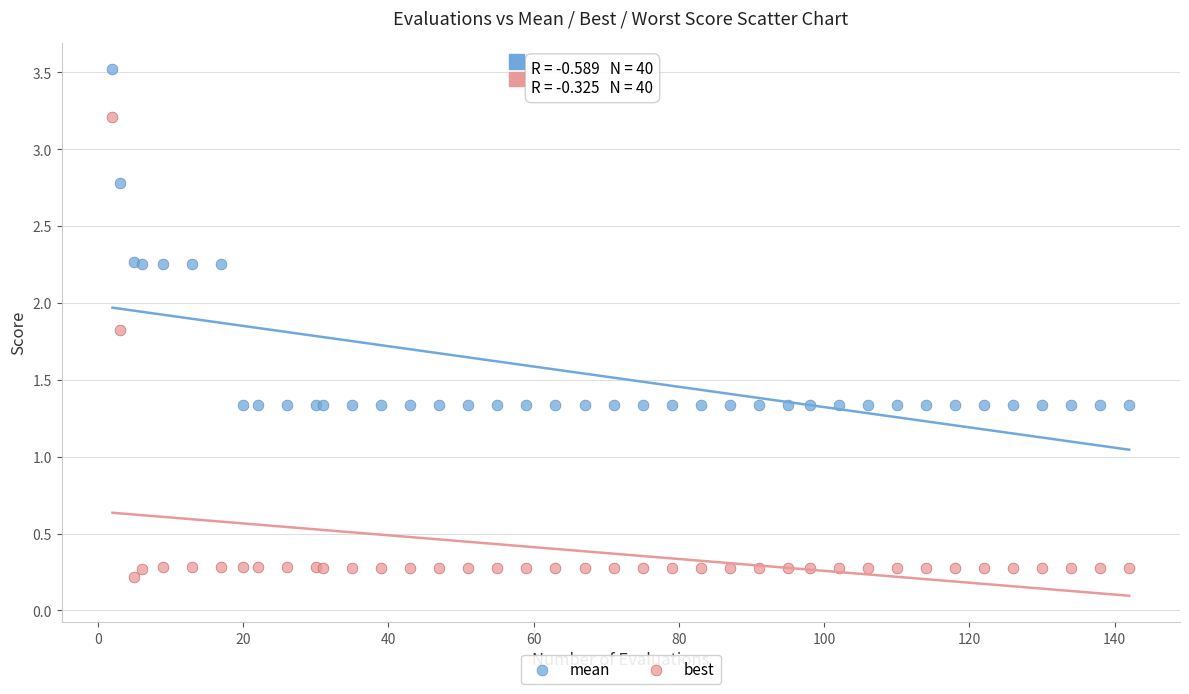

Which series reaches the maximum Y coordinate?

mean